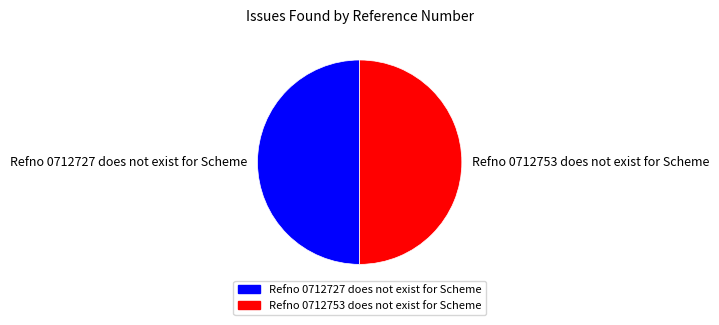

Is it true that Refno 0712727 does not exist for Scheme is 50% of the pie?

True